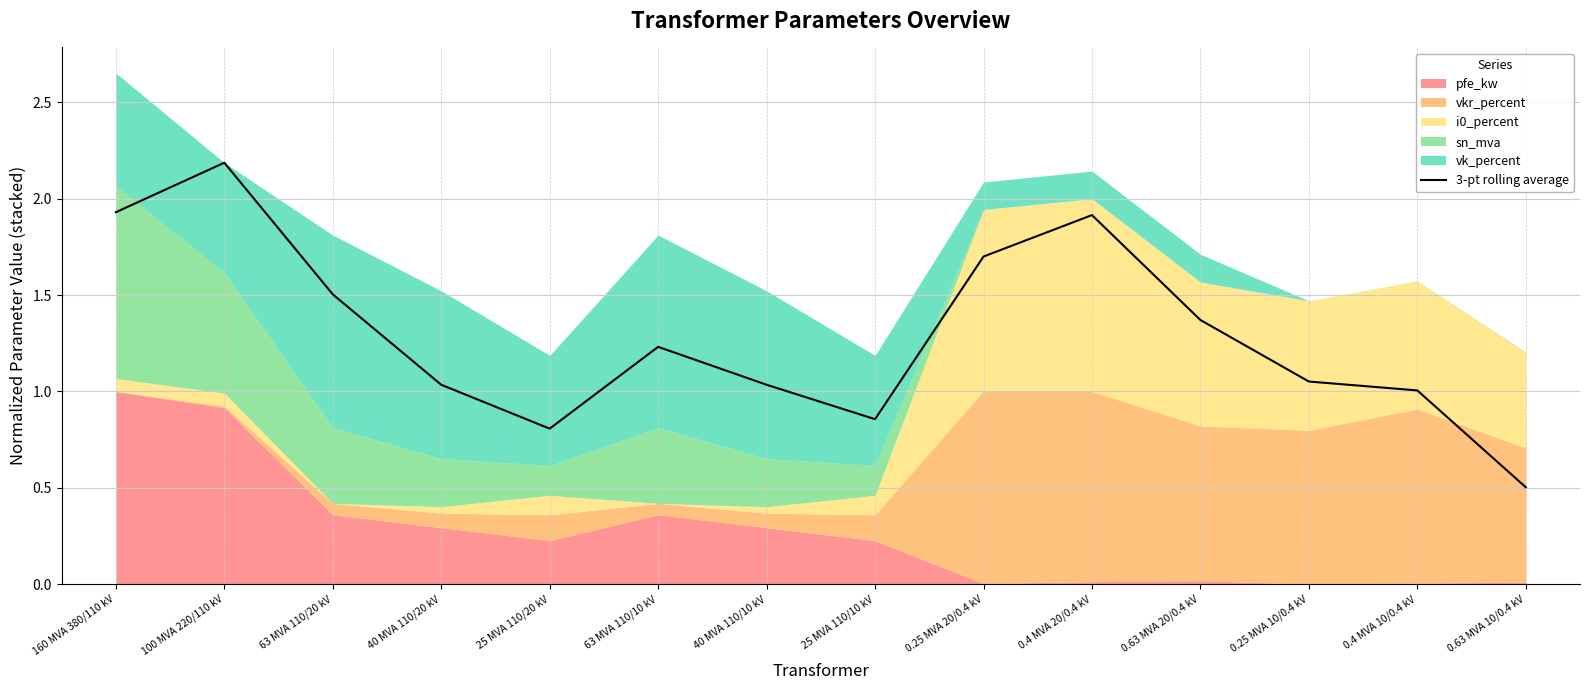

List the labels in order of value, largest first.

100 MVA 220/110 kV, 160 MVA 380/110 kV, 0.4 MVA 20/0.4 kV, 0.25 MVA 20/0.4 kV, 63 MVA 110/20 kV, 0.63 MVA 20/0.4 kV, 63 MVA 110/10 kV, 0.25 MVA 10/0.4 kV, 40 MVA 110/20 kV, 40 MVA 110/10 kV, 0.4 MVA 10/0.4 kV, 25 MVA 110/10 kV, 25 MVA 110/20 kV, 0.63 MVA 10/0.4 kV